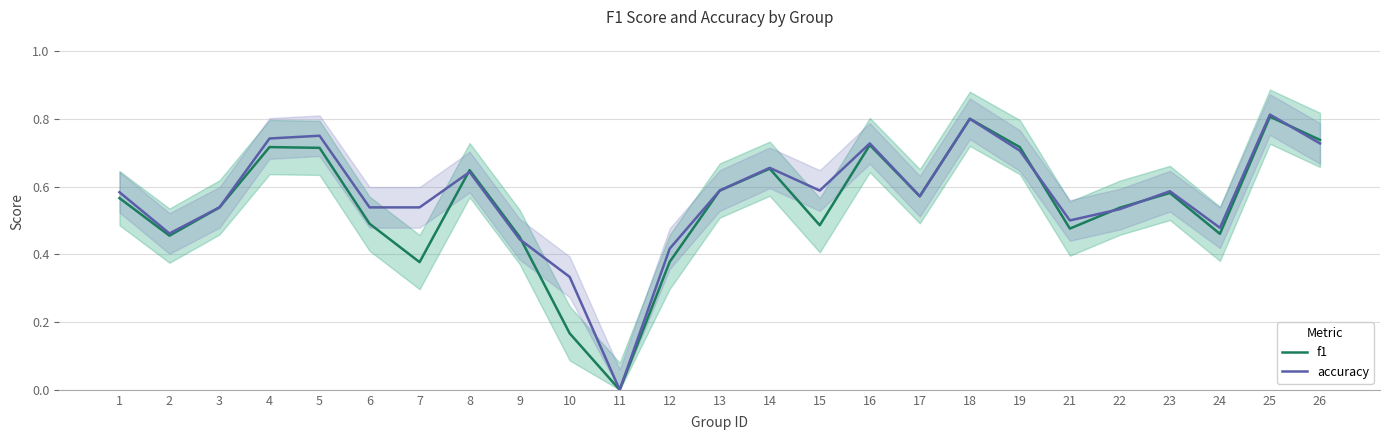

What is the sum of all accuracy values?

14.3